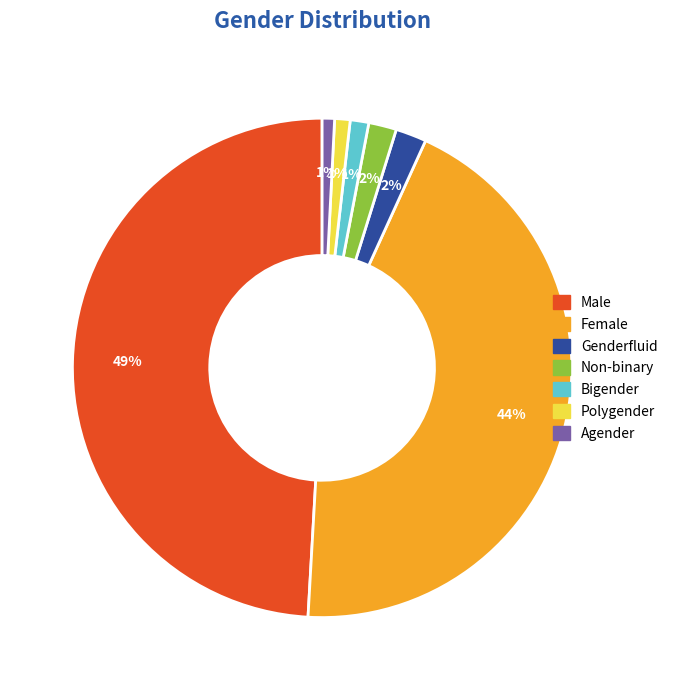

To the nearest percent, what portion does Agender represent?

1%